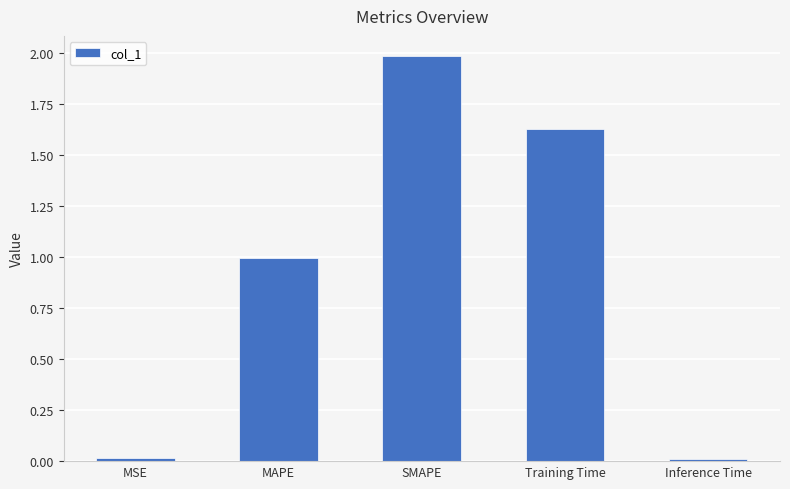

What is the difference between the maximum and minimum values?

2.0